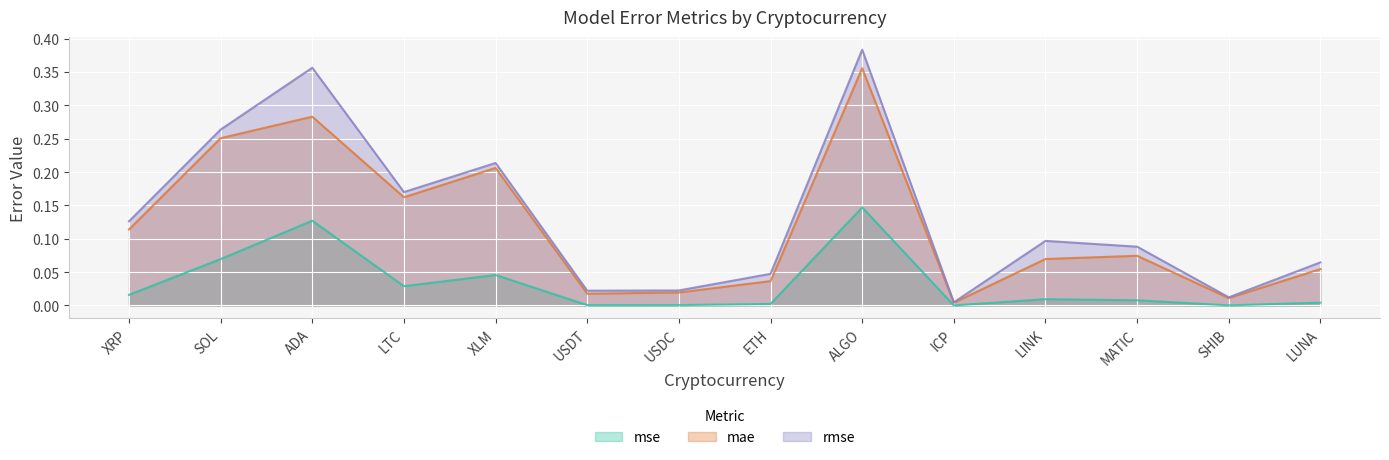

Rank the series by their average value, from lowest to highest.

mse, mae, rmse